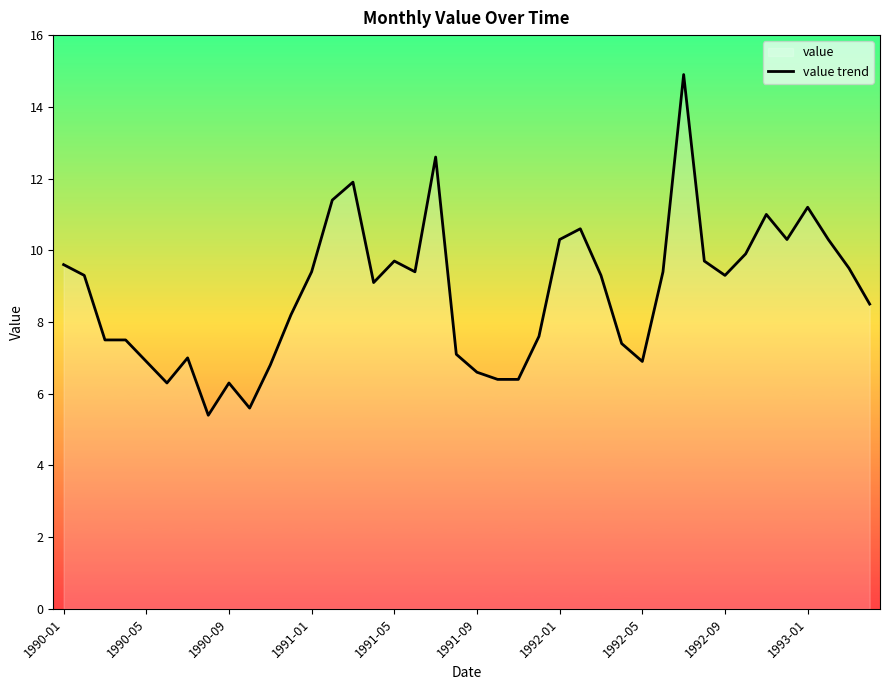

What position from the left is 25?

26